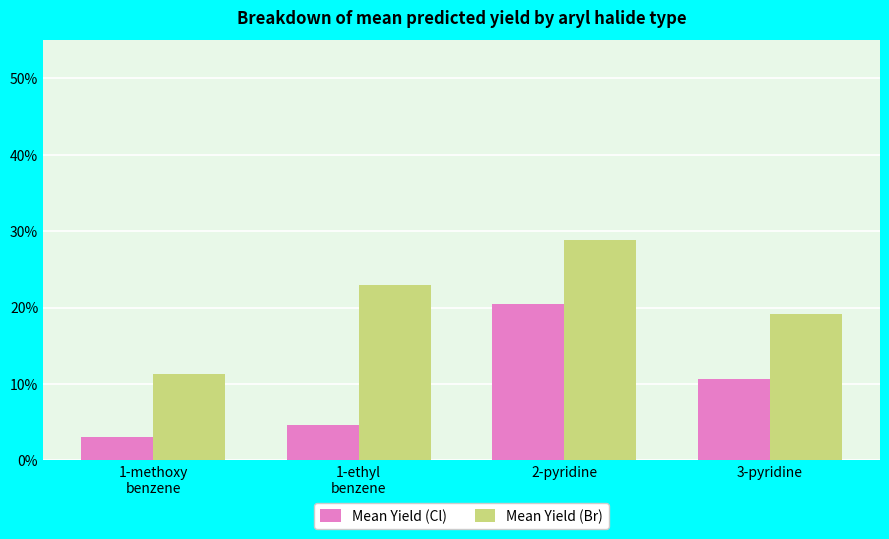

At which label is Mean Yield (Br) closest to 20?

3-pyridine